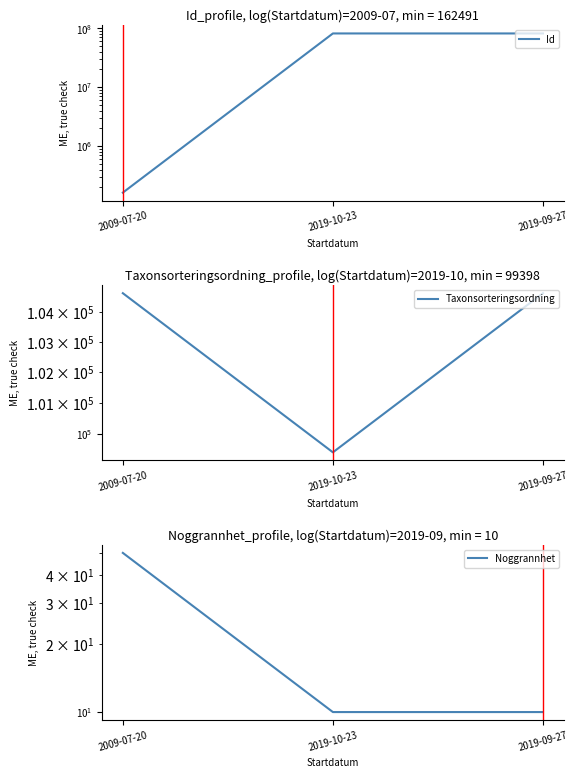

True or false: Noggrannhet has a value of 67 at 2009-07-20.

False